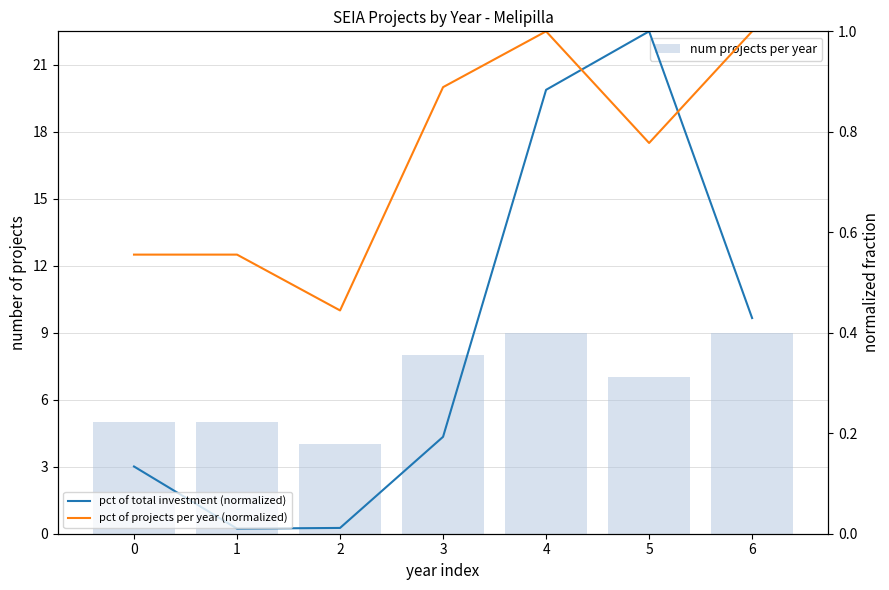

What is the greatest value displayed?

9.0